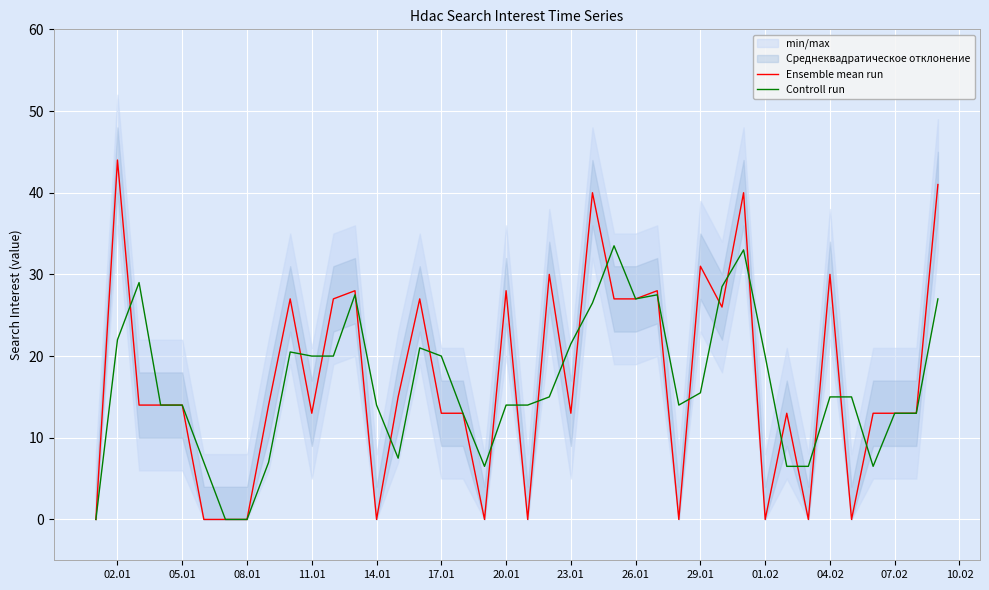

At how many categories does at least one series exceed 43?

1